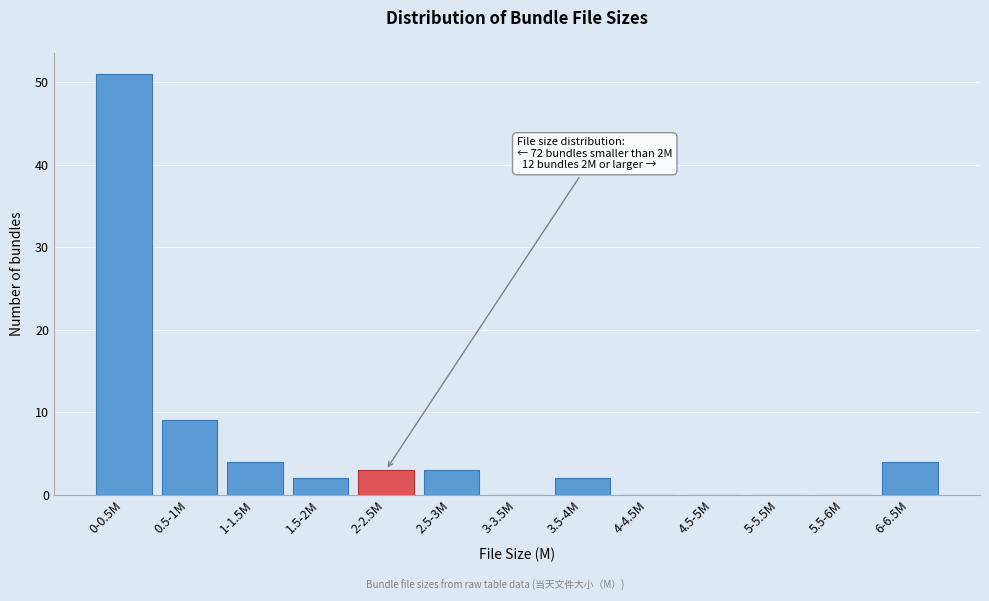

Reading left to right, what are all the values shown in this chart?

0-0.5M=51	0.5-1M=9	1-1.5M=4	1.5-2M=2	2-2.5M=3	2.5-3M=3	3-3.5M=0	3.5-4M=2	4-4.5M=0	4.5-5M=0	5-5.5M=0	5.5-6M=0	6-6.5M=4